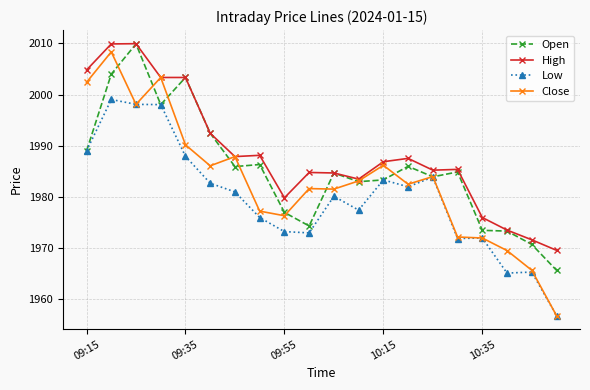

How many values in the High series are below 1986?

10